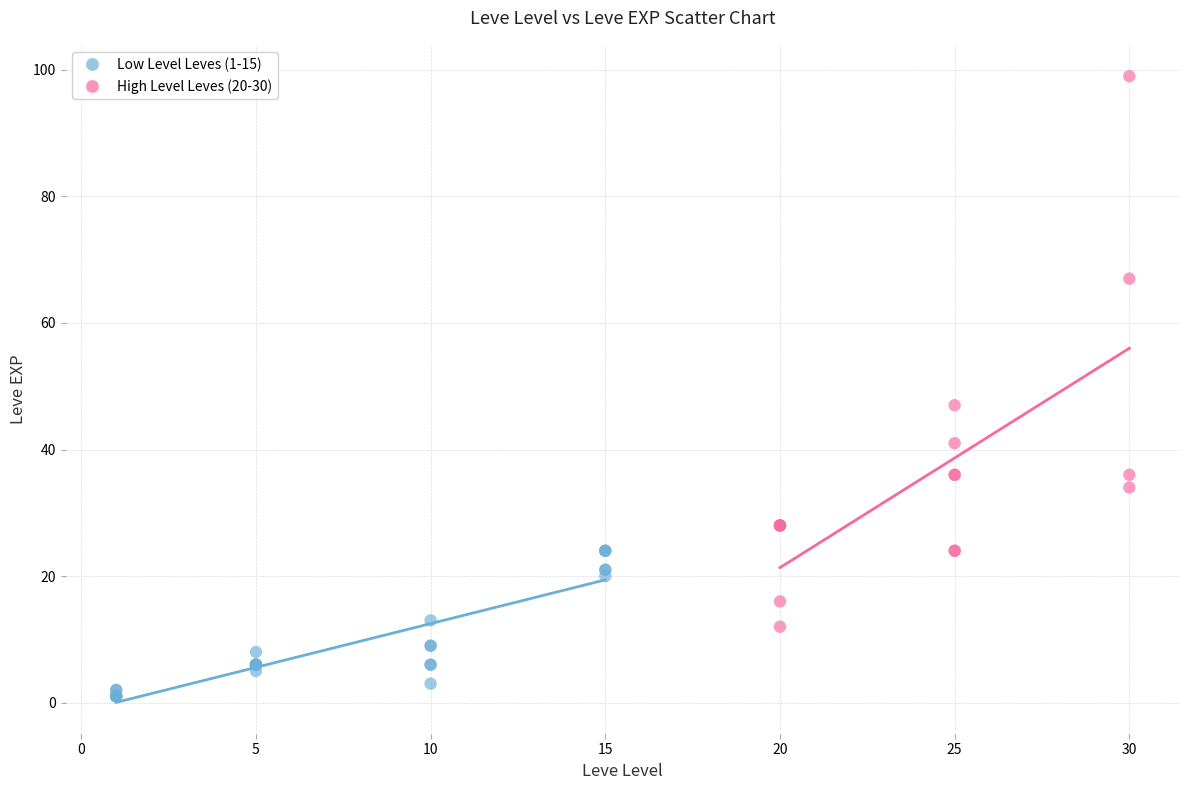

What are all the series names shown in the legend?

Low Level Leves (1-15), High Level Leves (20-30)